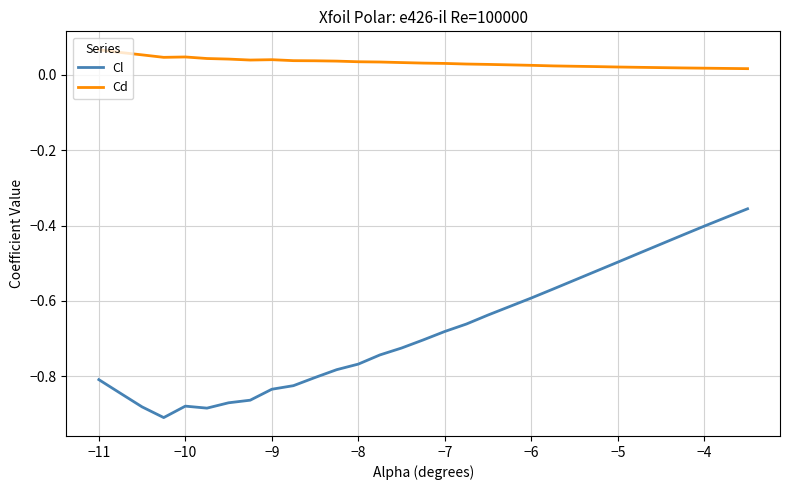

Rank the series by their average value, from highest to lowest.

Cd, Cl